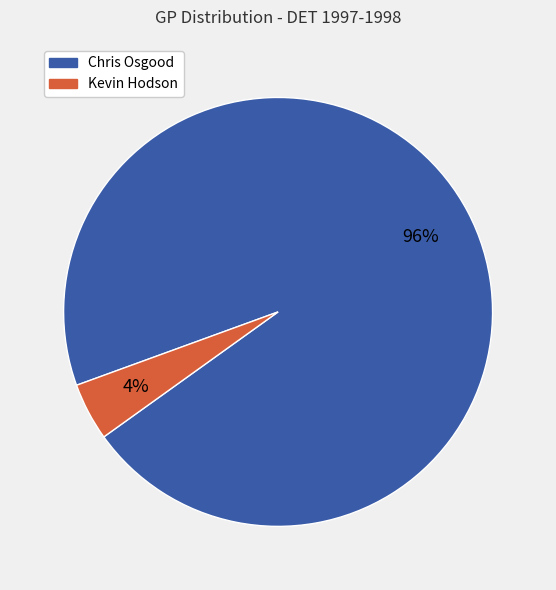

Which has a higher value, Chris Osgood or Kevin Hodson?

Chris Osgood